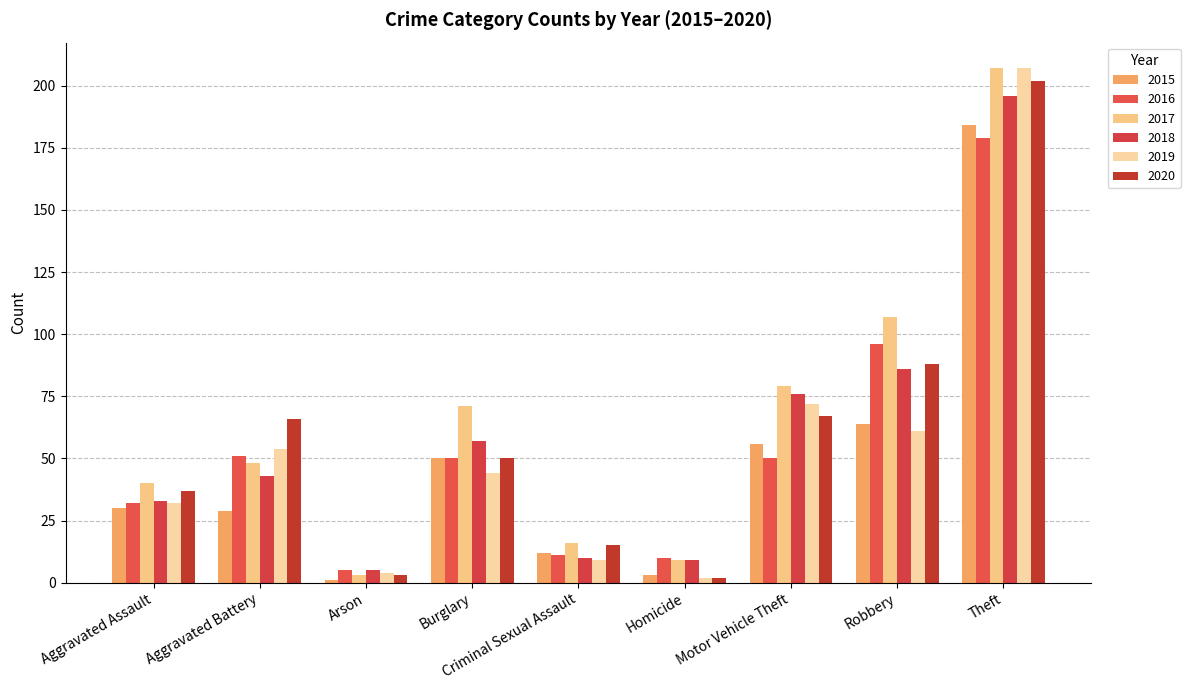

Reading right to left, extract all data points from this chart.

2015: Theft=184	Robbery=64	Motor Vehicle Theft=56	Homicide=3	Criminal Sexual Assault=12	Burglary=50	Arson=1	Aggravated Battery=29	Aggravated Assault=30
2016: Theft=179	Robbery=96	Motor Vehicle Theft=50	Homicide=10	Criminal Sexual Assault=11	Burglary=50	Arson=5	Aggravated Battery=51	Aggravated Assault=32
2017: Theft=207	Robbery=107	Motor Vehicle Theft=79	Homicide=9	Criminal Sexual Assault=16	Burglary=71	Arson=3	Aggravated Battery=48	Aggravated Assault=40
2018: Theft=196	Robbery=86	Motor Vehicle Theft=76	Homicide=9	Criminal Sexual Assault=10	Burglary=57	Arson=5	Aggravated Battery=43	Aggravated Assault=33
2019: Theft=207	Robbery=61	Motor Vehicle Theft=72	Homicide=2	Criminal Sexual Assault=9	Burglary=44	Arson=4	Aggravated Battery=54	Aggravated Assault=32
2020: Theft=202	Robbery=88	Motor Vehicle Theft=67	Homicide=2	Criminal Sexual Assault=15	Burglary=50	Arson=3	Aggravated Battery=66	Aggravated Assault=37